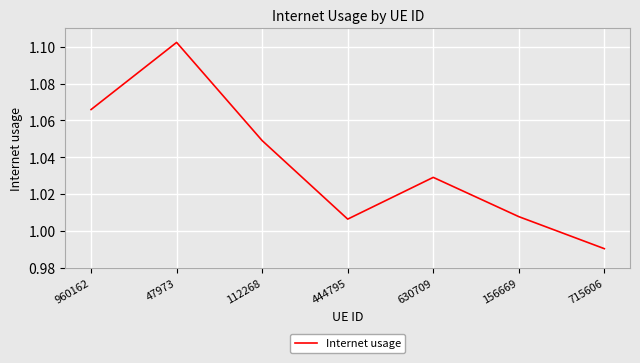

How many interior local valleys (lower than both neighbors) does the data have?

1